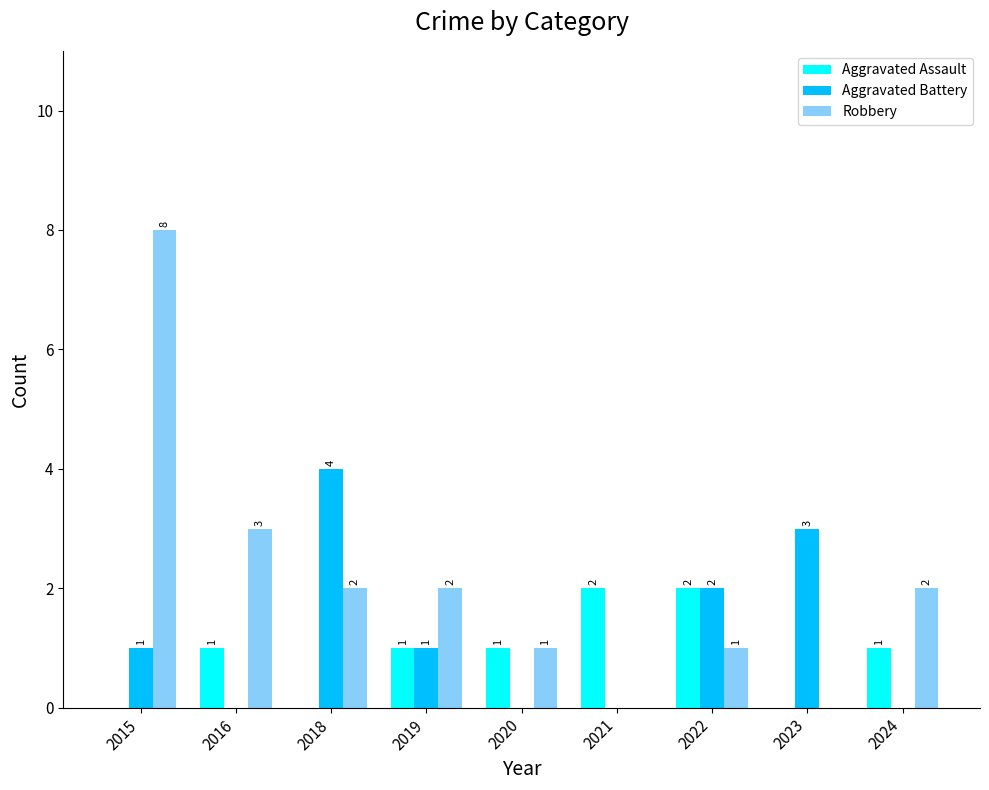

True or false: Robbery has a value of 0 at 2023.

True